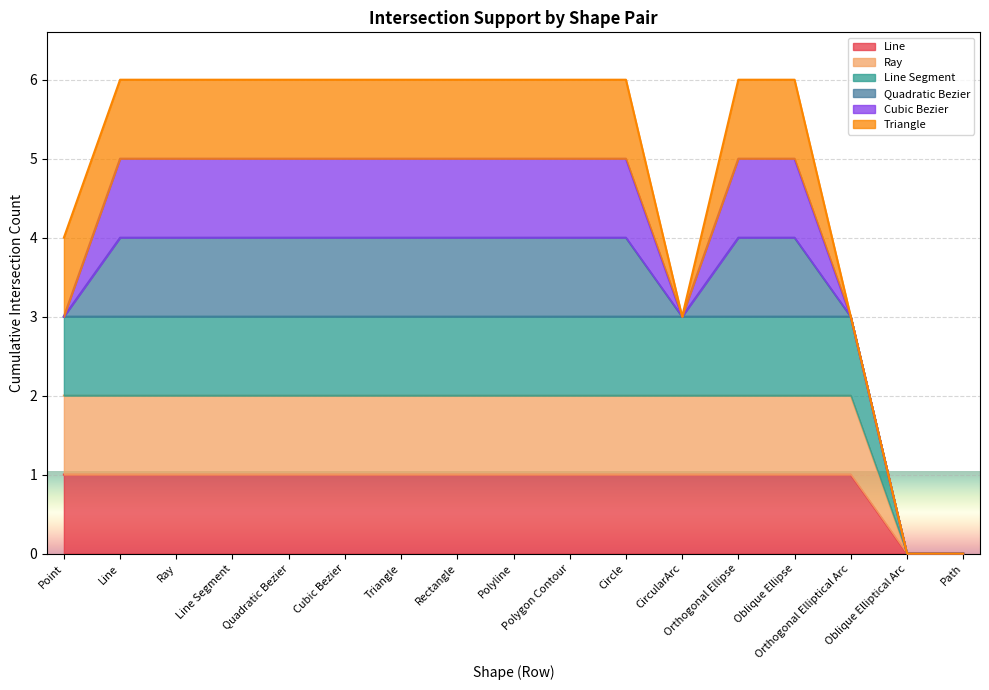

What is the difference between the maximum and minimum values in the Ray series?

1